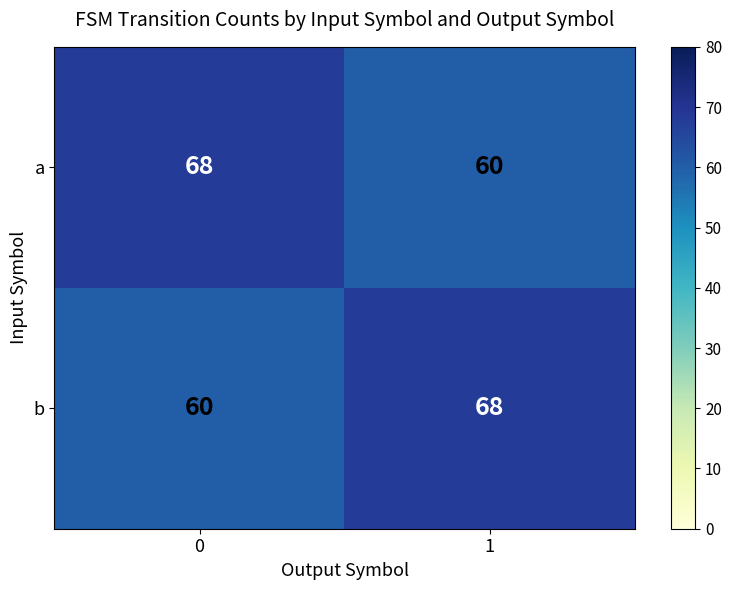

What is the lowest value of the a series?

60